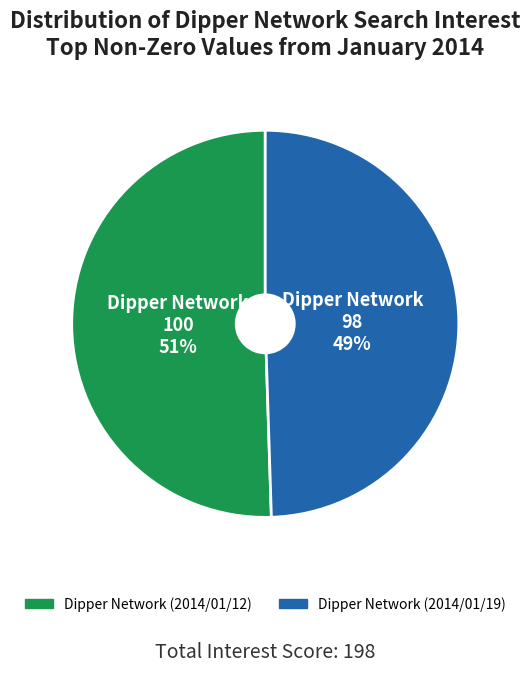

To the nearest percent, what percentage of the pie is Dipper Network (2014/01/12)?

51%